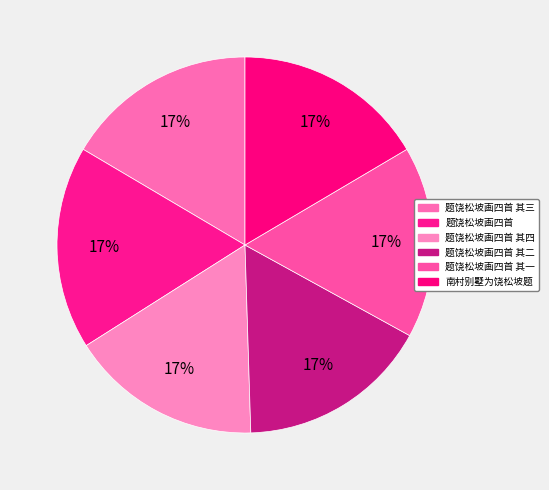

To the nearest percent, what is the combined percentage of 南村别墅为饶松坡题 and 题饶松坡画四首 其四?

33%